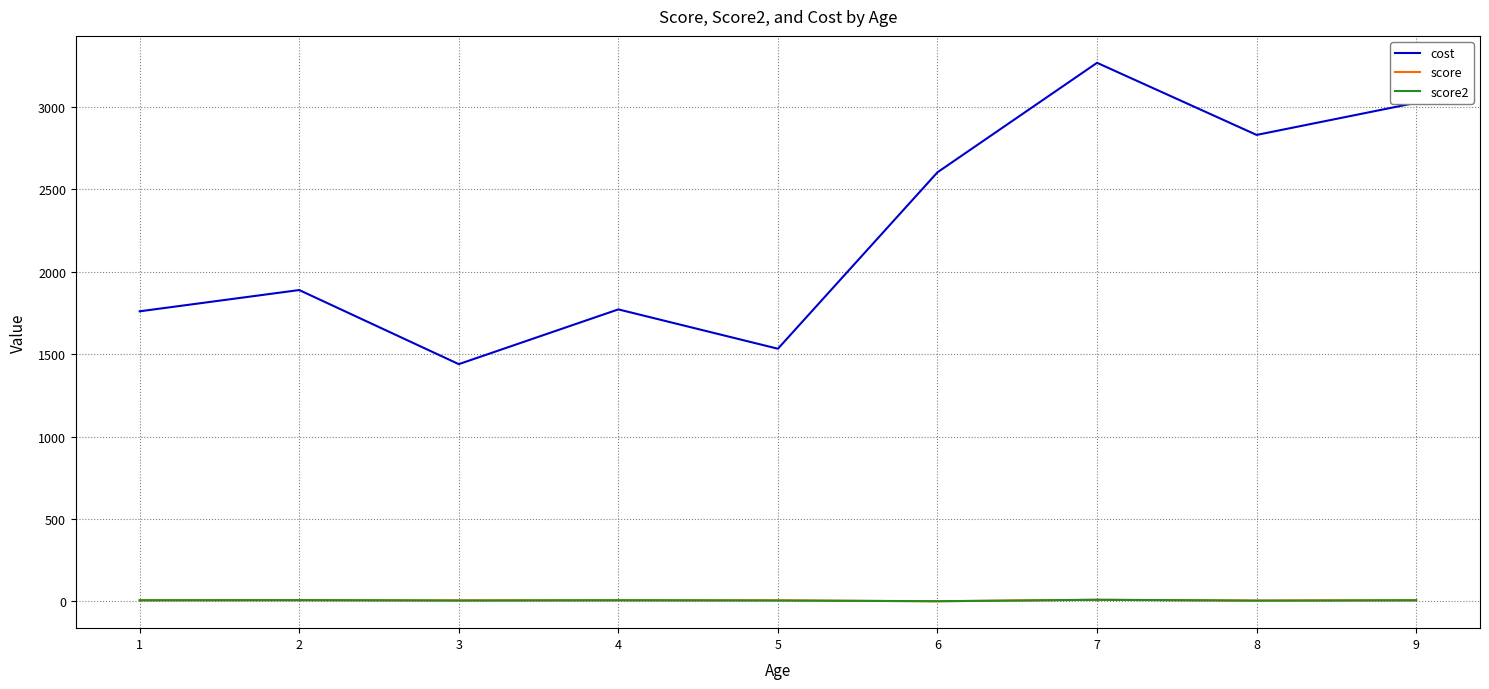

Read the score2 value at 4.

6.9